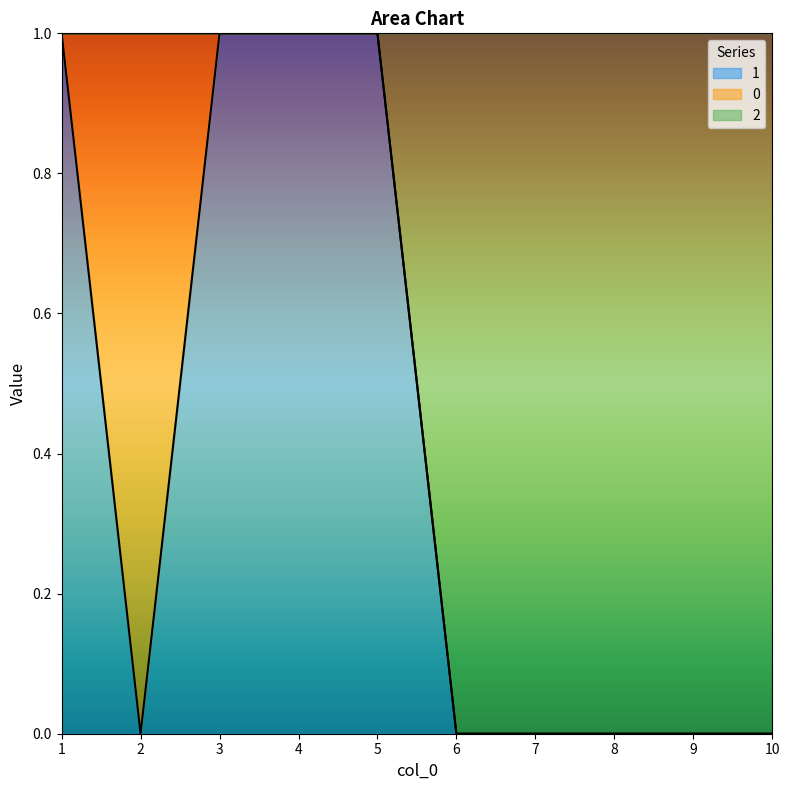

What are all the series names shown in the legend?

1, 0, 2